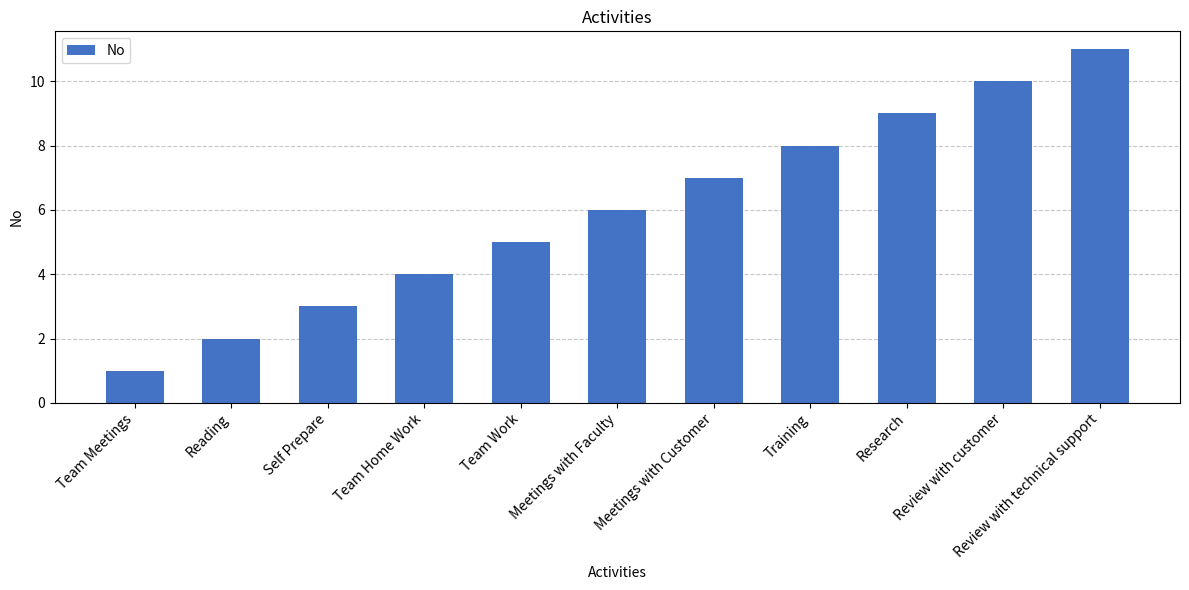

What is the average value?

6